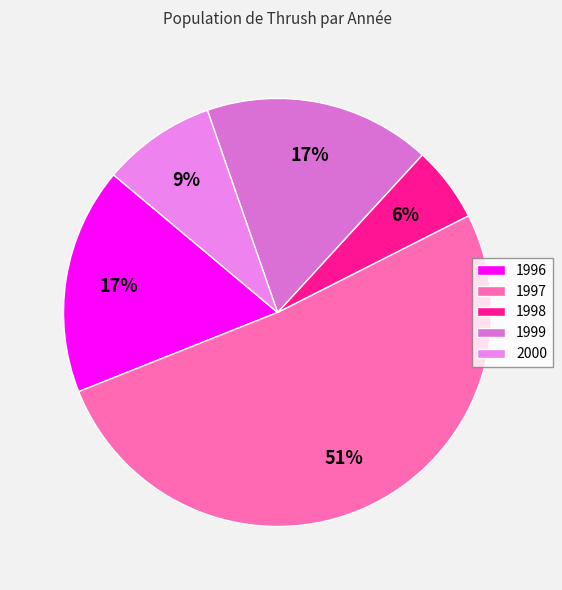

Which category has the biggest portion of the pie?

1997